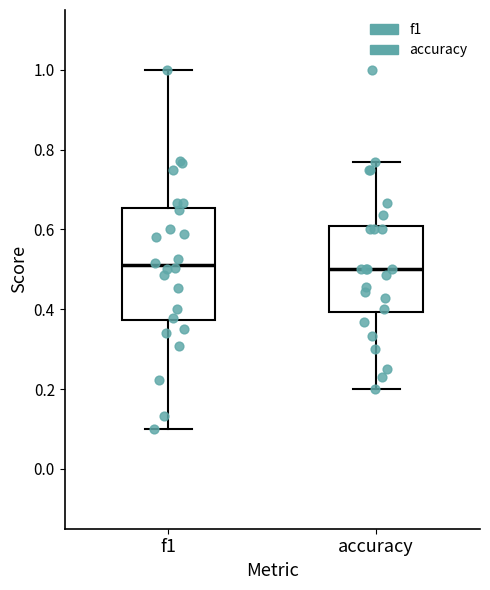

Reading left to right, read every box against the y-axis: the position of its median line, the range the box covers, and the ends of its whiskers. The values are not printed on the chart, so give them approximately, as read against the axis.

f1: median 0.52, box 0.38 to 0.66, whiskers 0.10 to 1.00
accuracy: median 0.50, box 0.40 to 0.60, whiskers 0.20 to 0.76